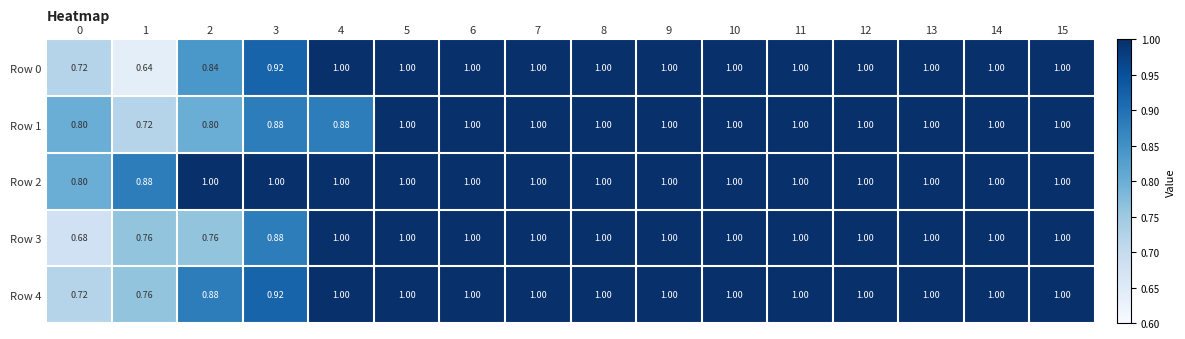

Is the value of Row 4 at 9 greater than the value of Row 1 at 3?

Yes